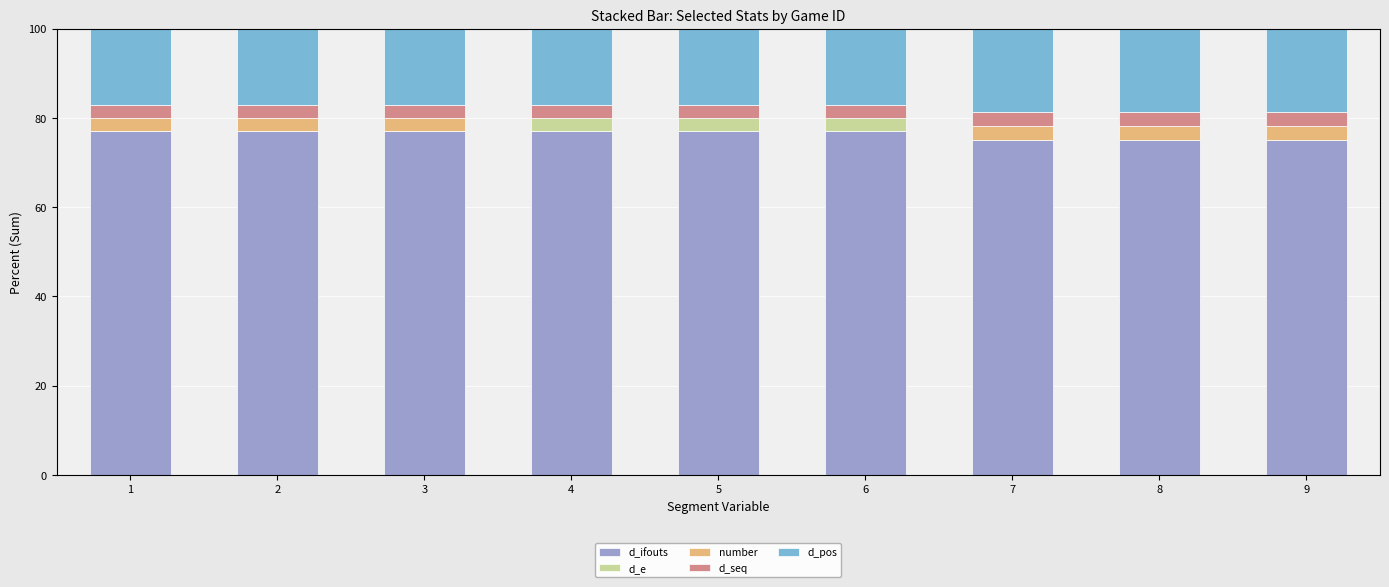

What is the total value across all series at 3?

100.0